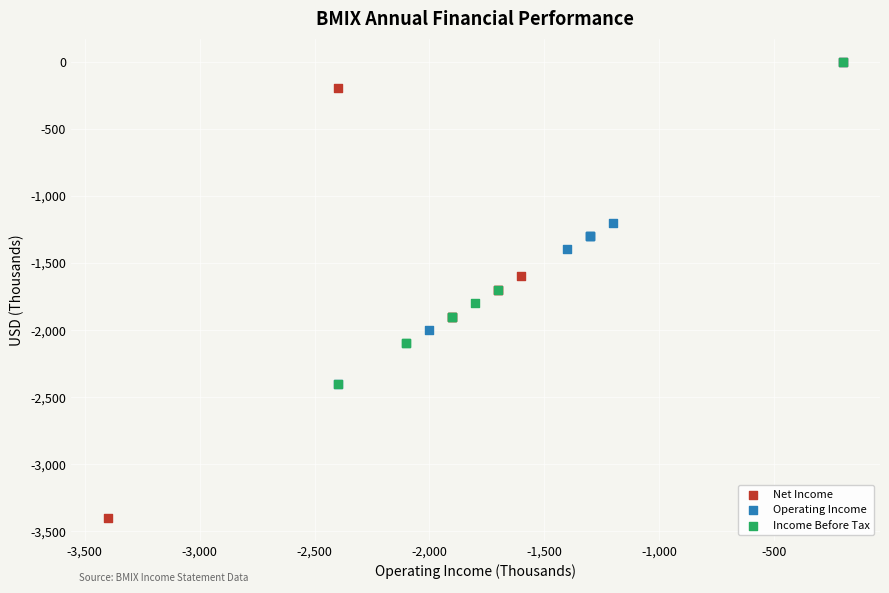

Which series has the largest Y range (max minus min)?

Net Income